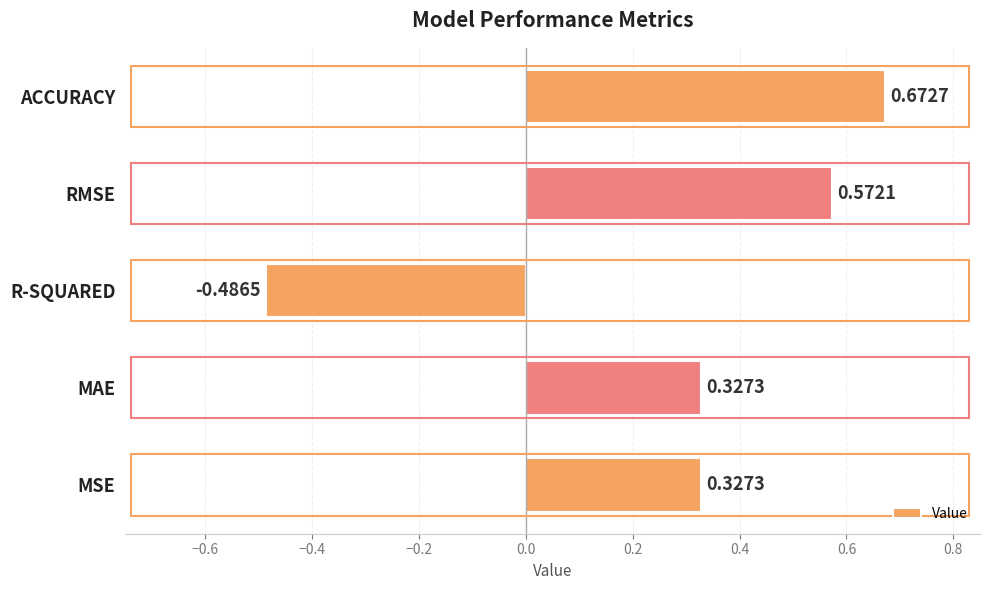

How many values are below 0?

1